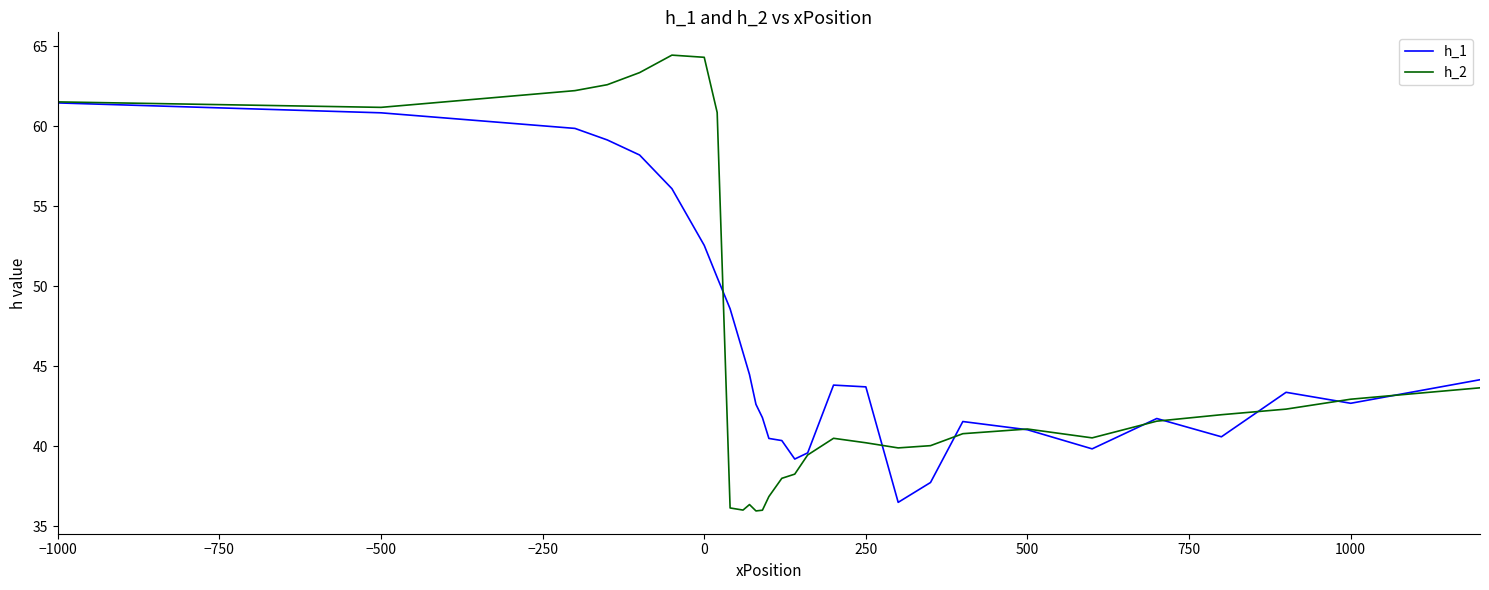

Which series has the widest spread of values?

h_2